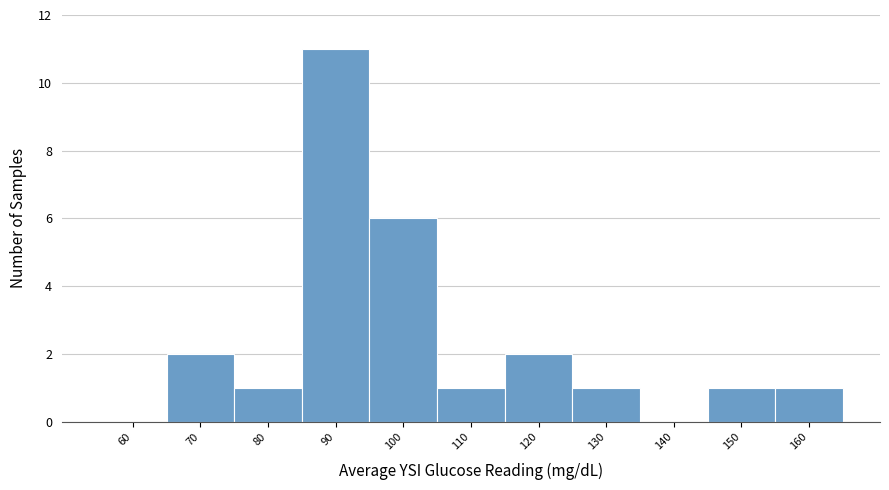

Reading left to right, what are all the values shown in this chart?

60=0	70=2	80=1	90=11	100=6	110=1	120=2	130=1	140=0	150=1	160=1